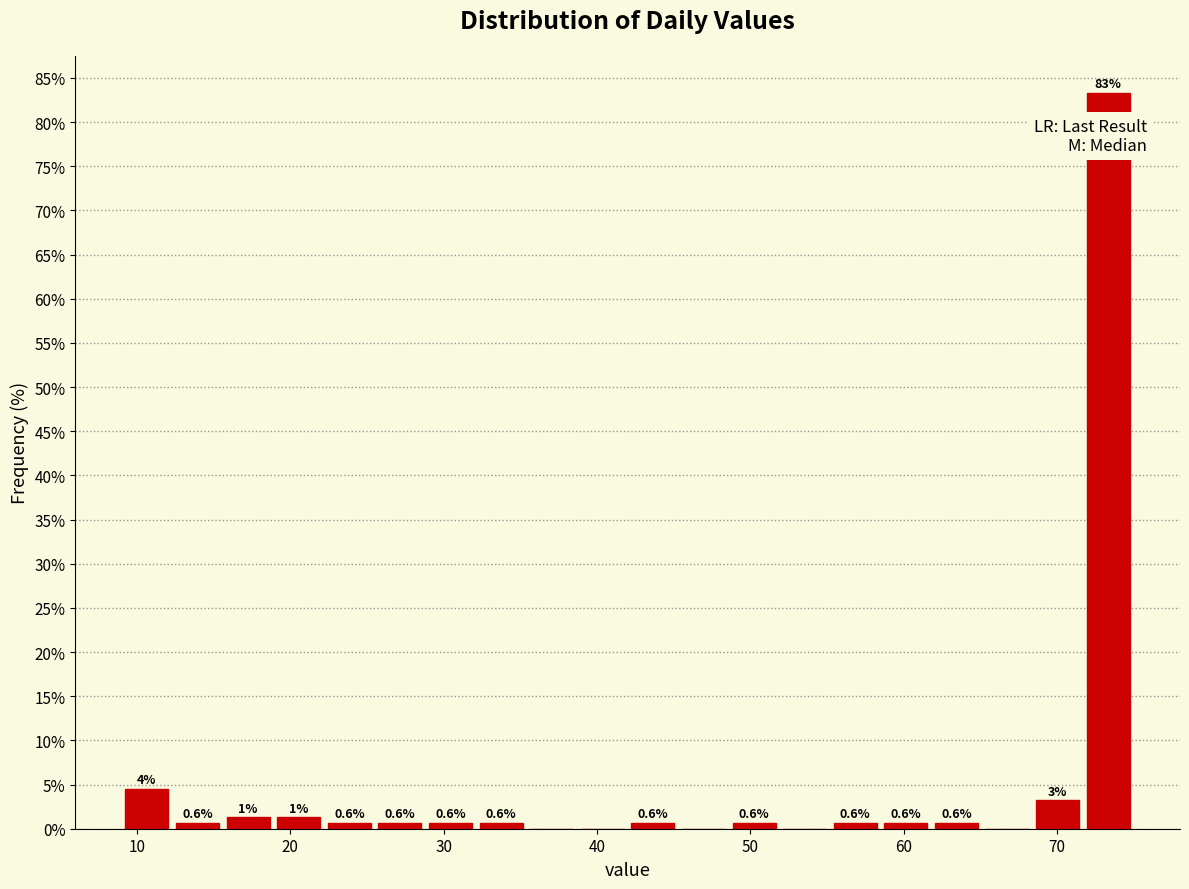

Around what value on the x-axis is the tallest bar? Give the approximate position of its centre, as read against the axis.

73